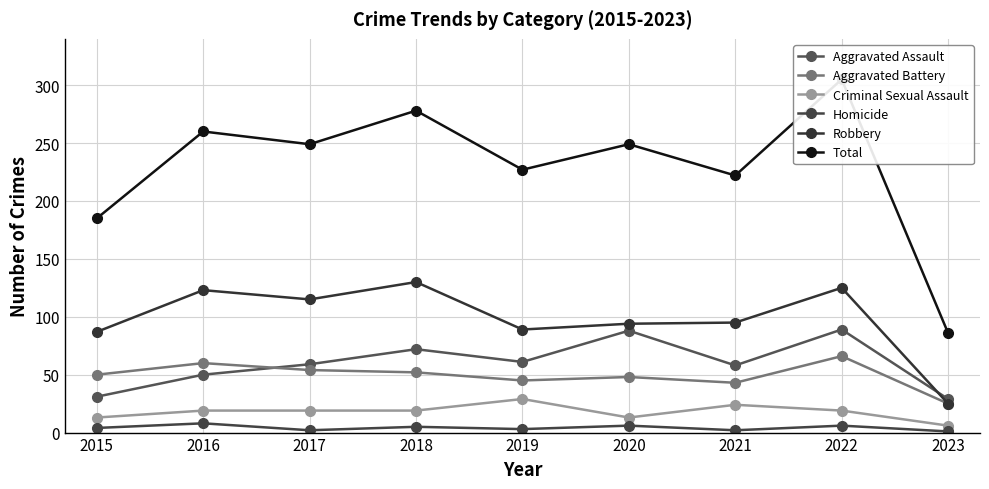

Which series changed the most between 2015 and 2018?

Total